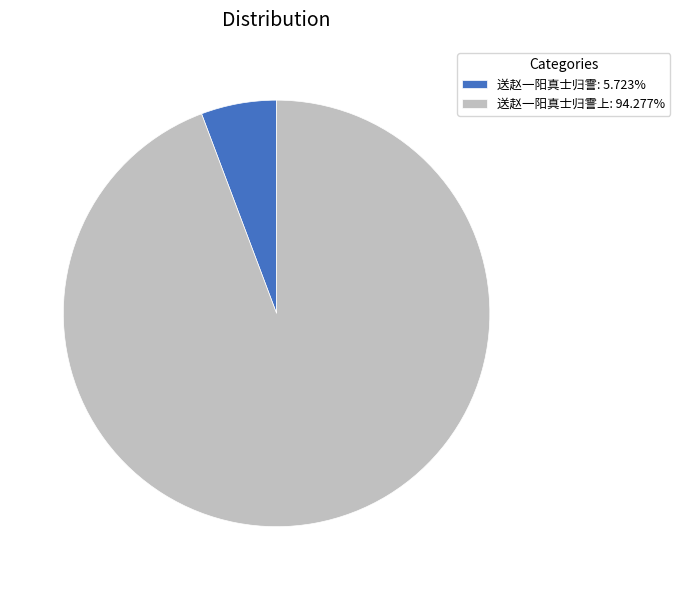

Does any single category account for the majority?

Yes